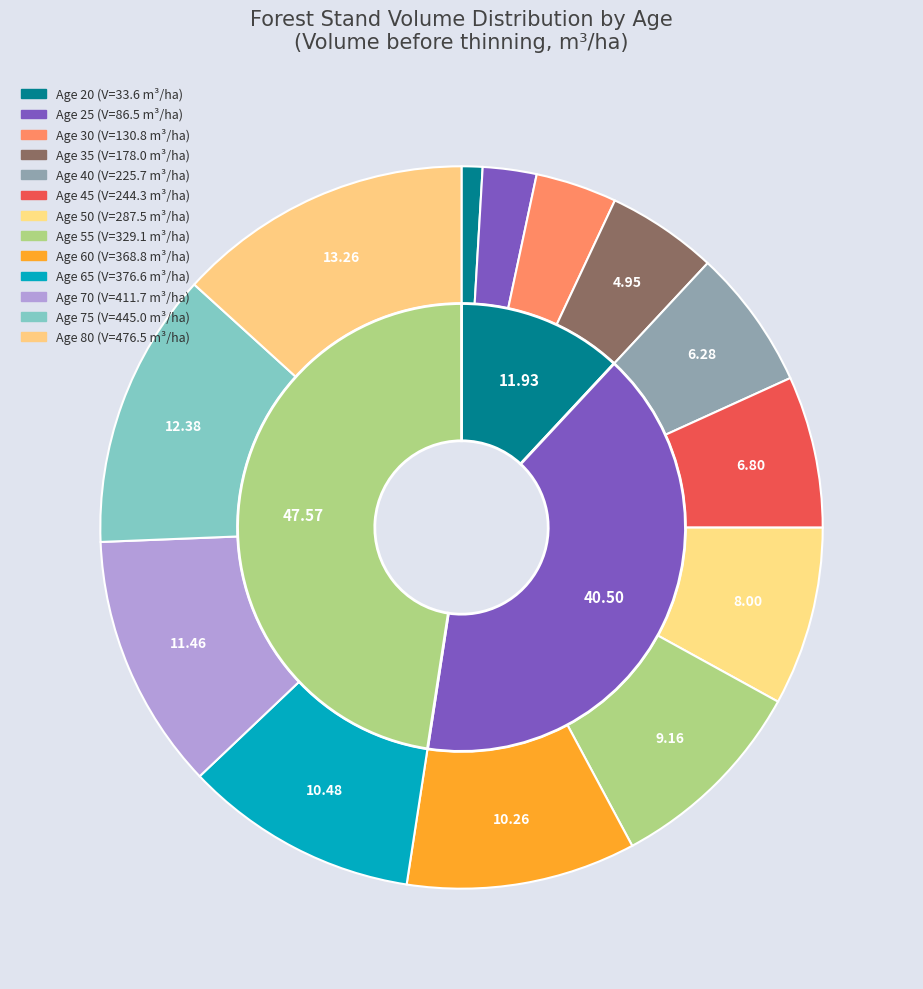

Which category has the smallest portion of the pie?

20